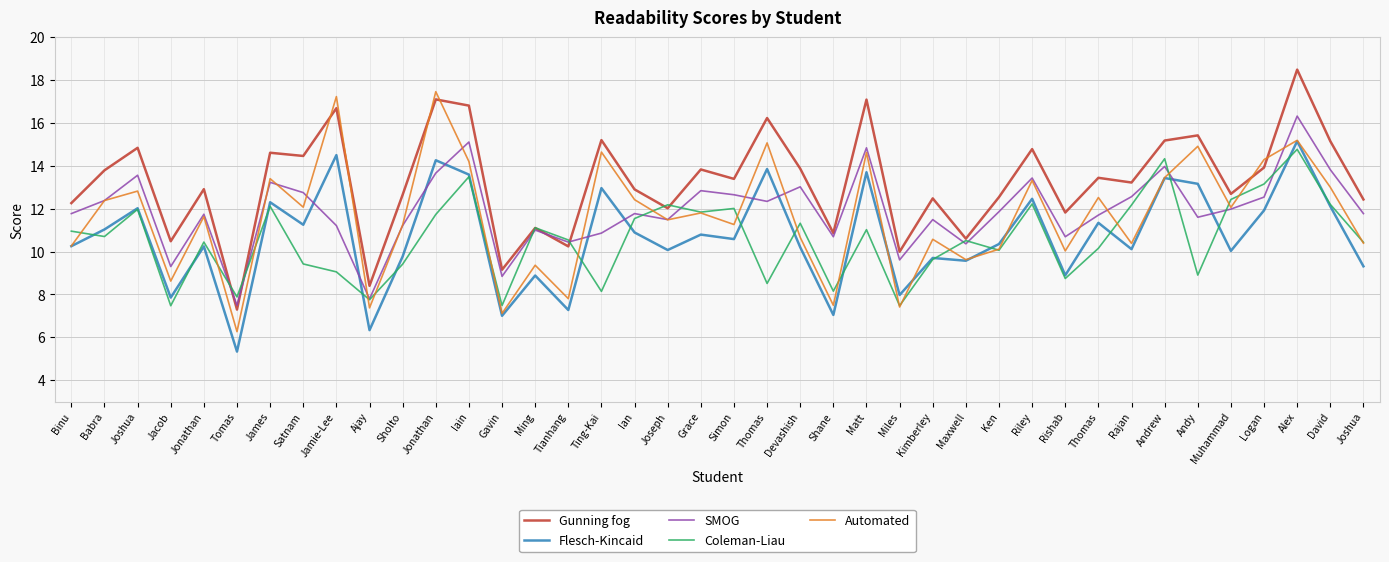

What is the difference between the maximum and minimum values in the Gunning fog series?

11.2